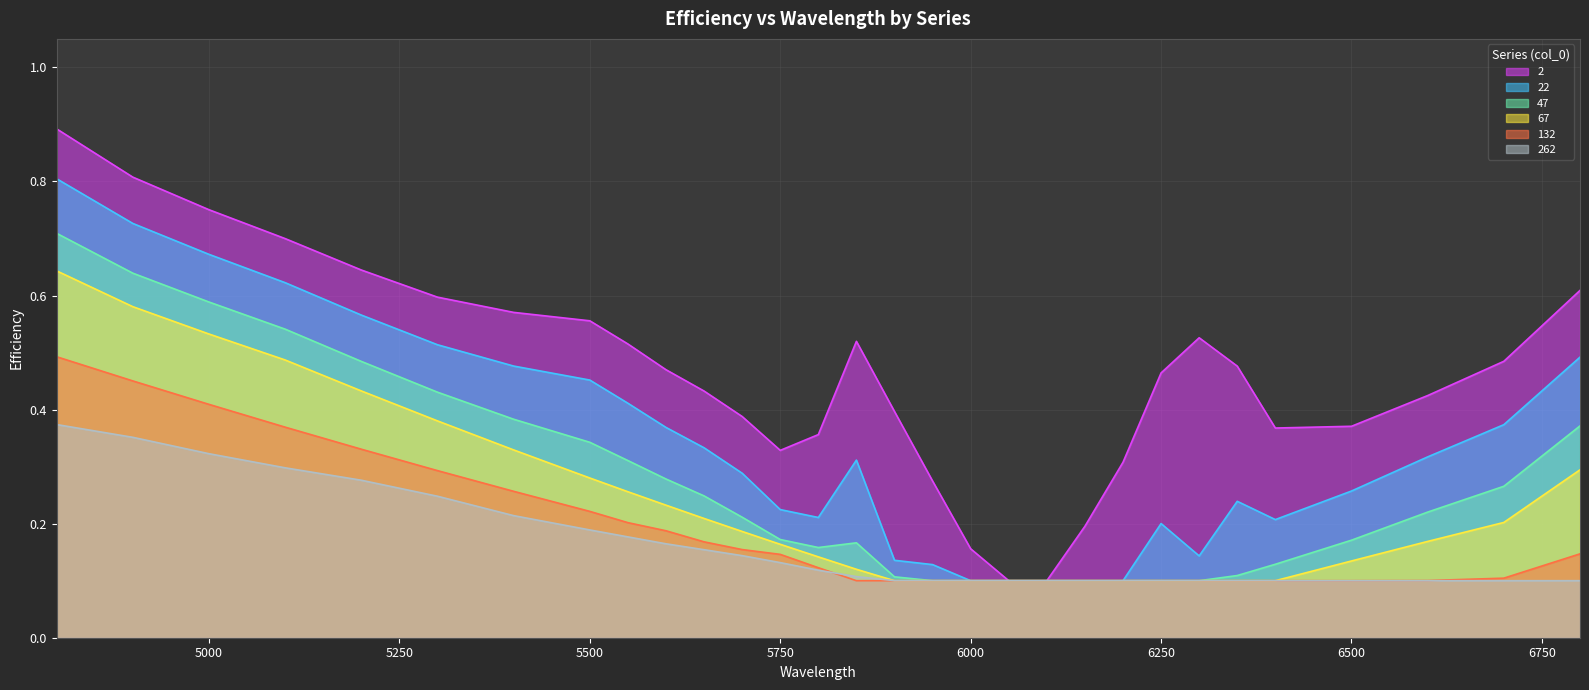

What is the sum of the 132 values at 5000 and 5900?

0.5